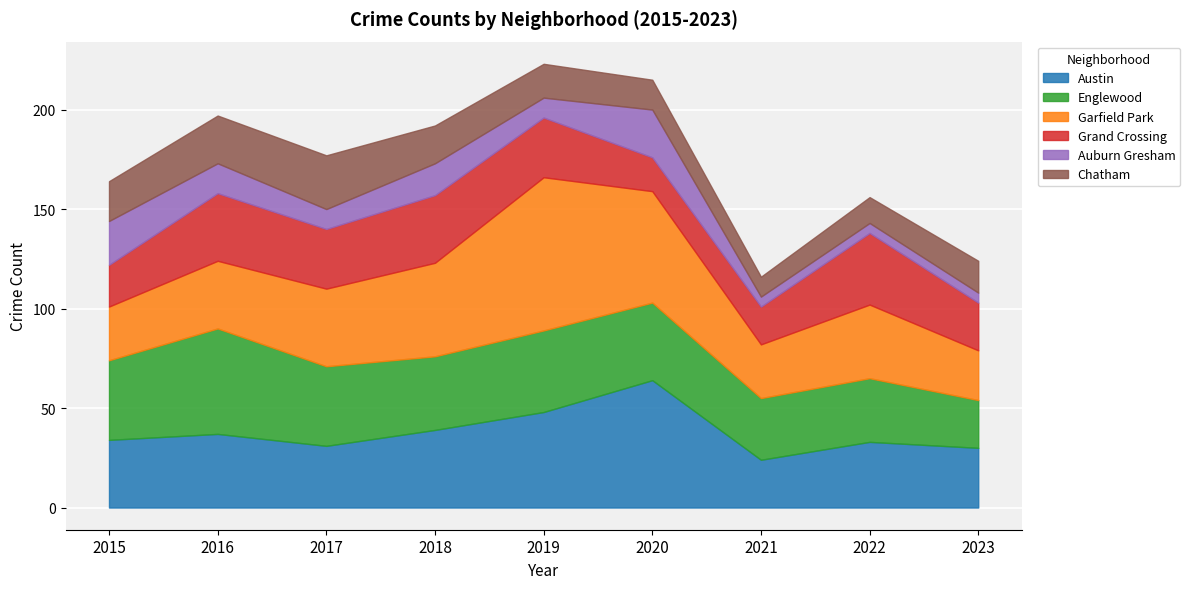

The value of Grand Crossing at 2016 is 46. True or false?

False